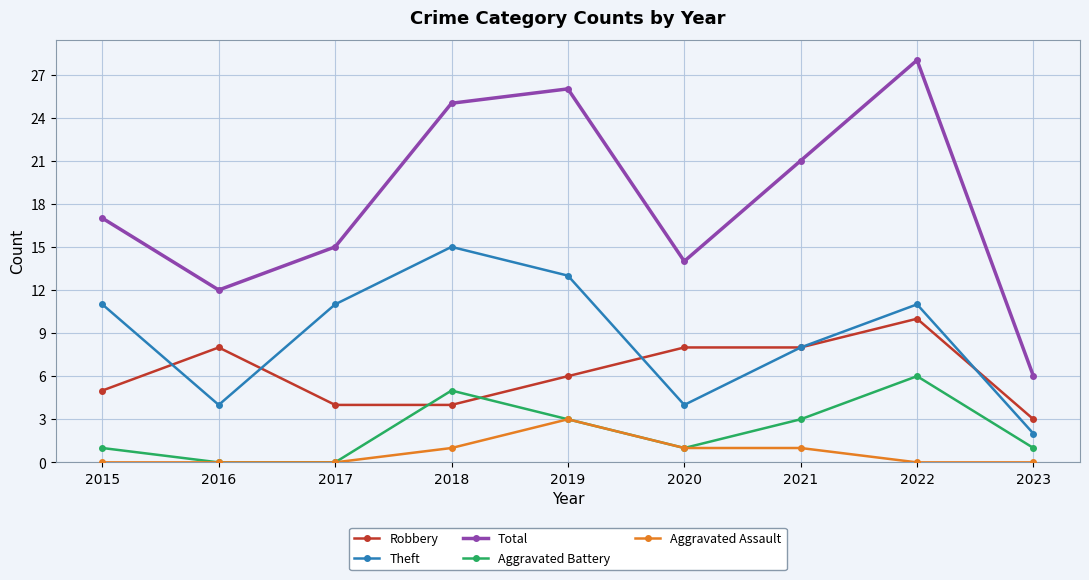

Read the Aggravated Battery value at 2019.

3